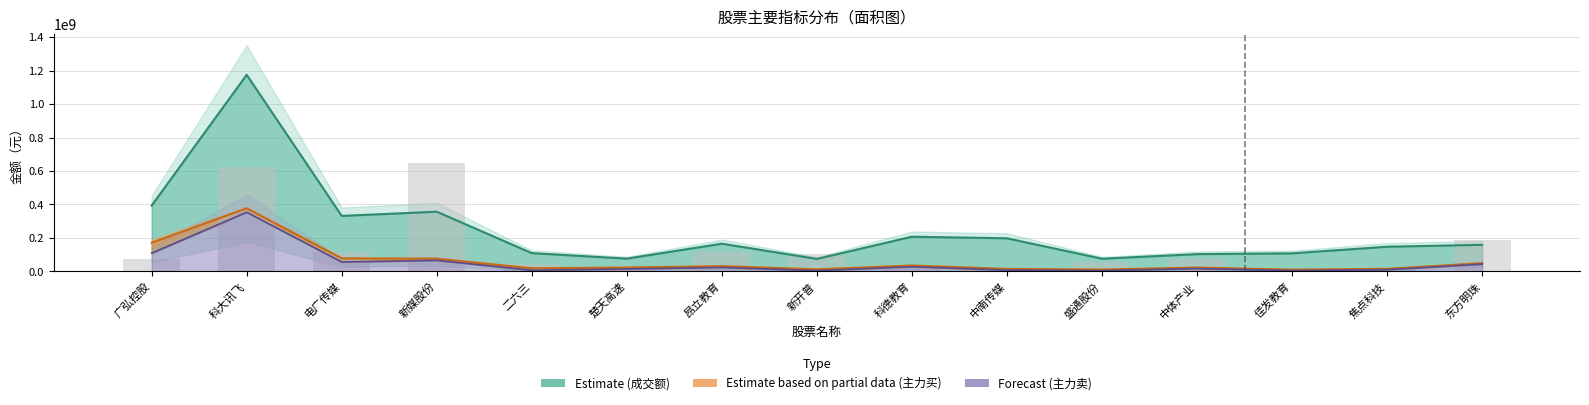

The 成交额 series shows 1174415539.0 at 科大讯飞. True or false?

True